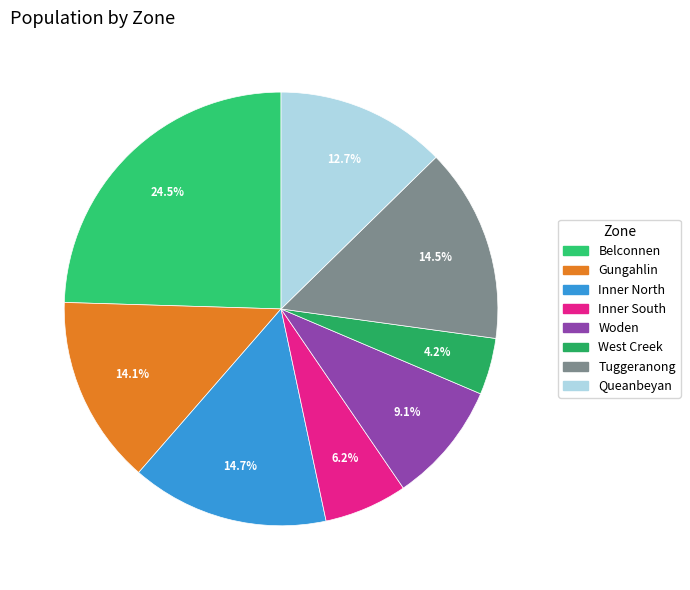

Does West Creek represent more than half of the total?

No